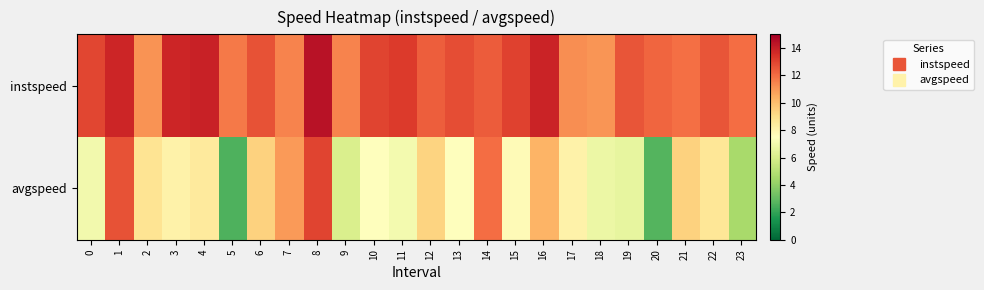

Which series changed the most between 12 and 14?

avgspeed